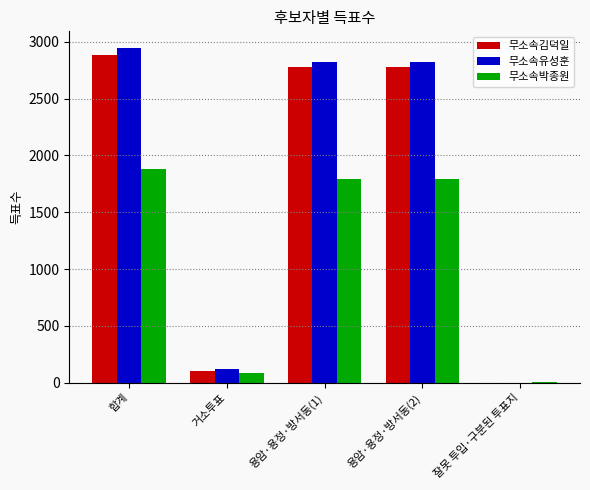

Which series changed the most between 합계 and 거소투표?

무소속유성훈